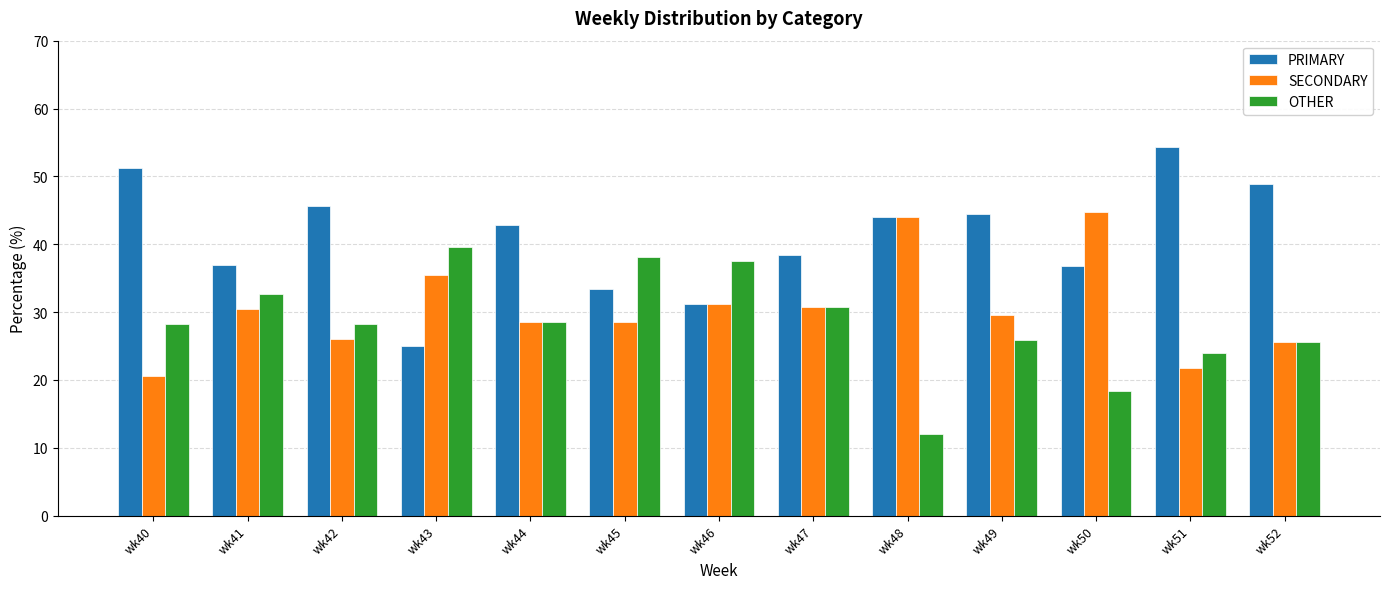

What is the difference between the highest and lowest values at wk51?

32.6